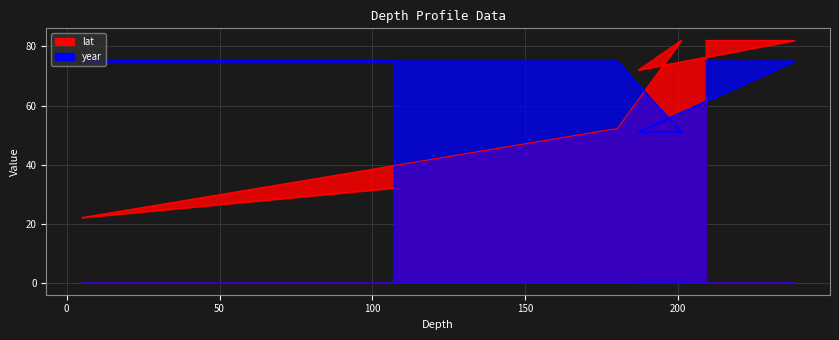

True or false: year has more than 0 interior local peaks.

False